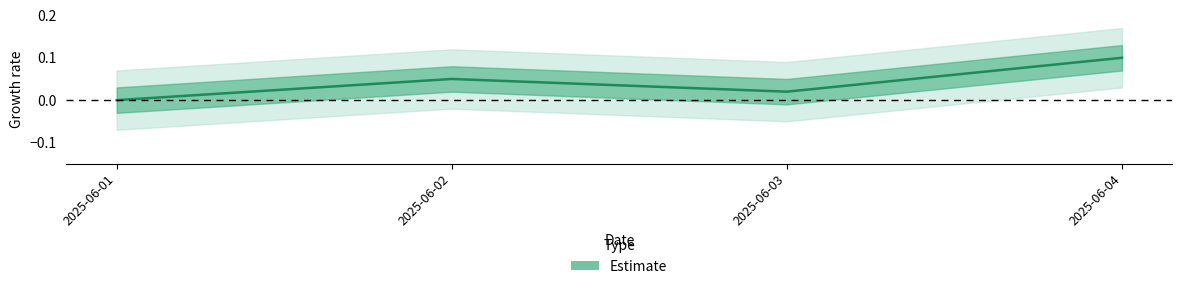

What is the sum of all values?

0.2